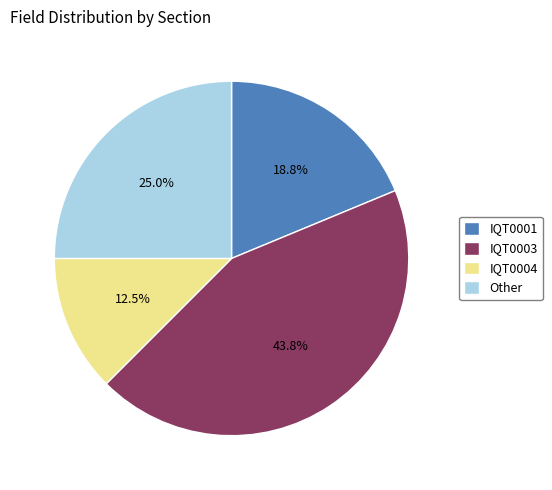

To the nearest percent, what portion does Other represent?

25%